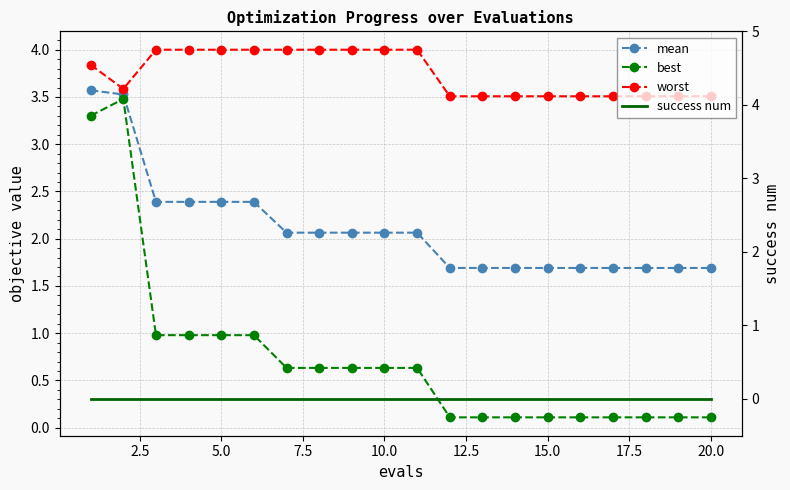

What is the difference between the maximum and second lowest values in the worst series?

0.5